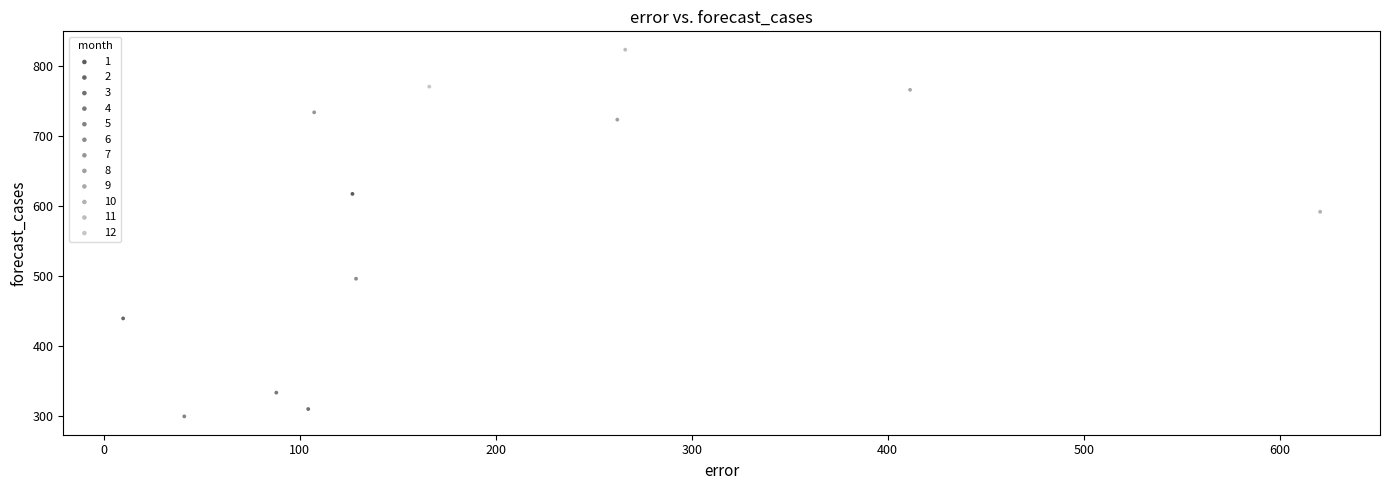

Which series contains the highest Y value?

11